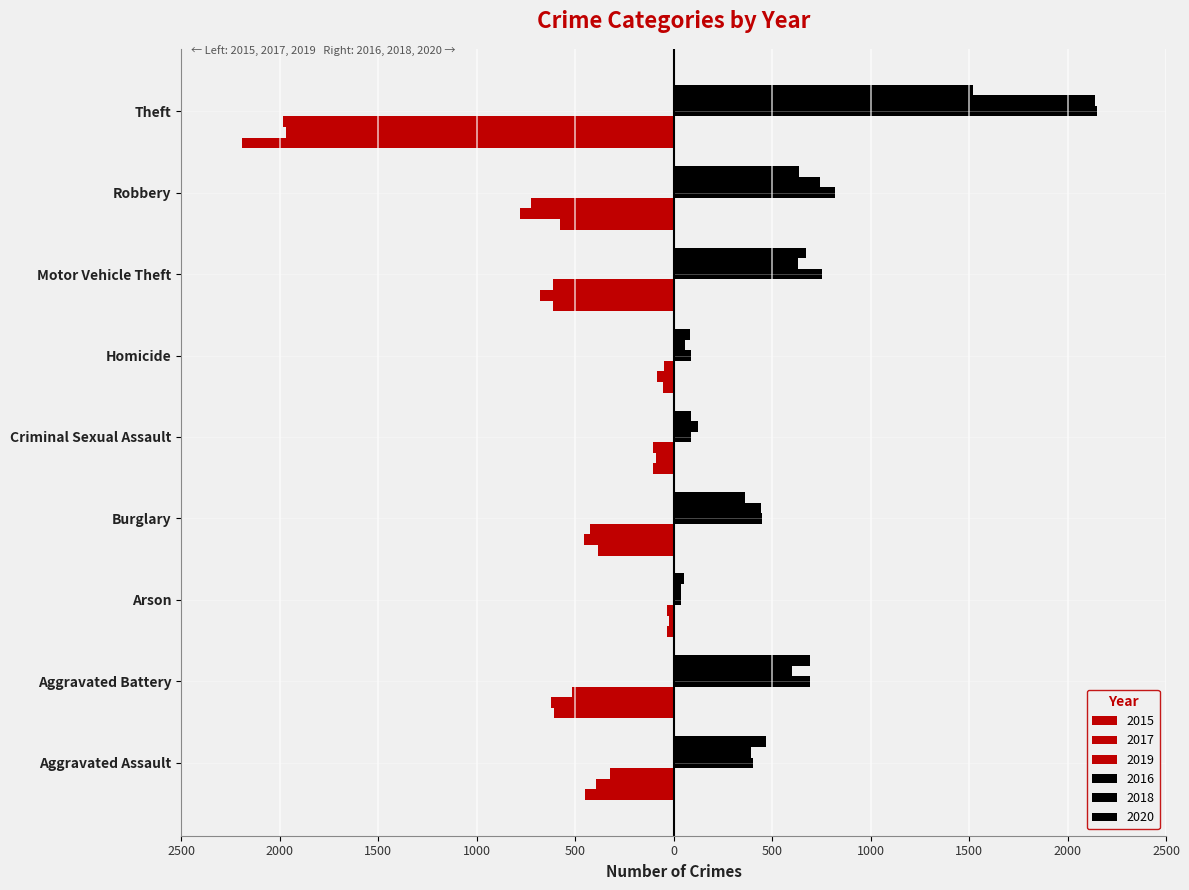

Is it true that 2018 equals 392 at Aggravated Assault?

True